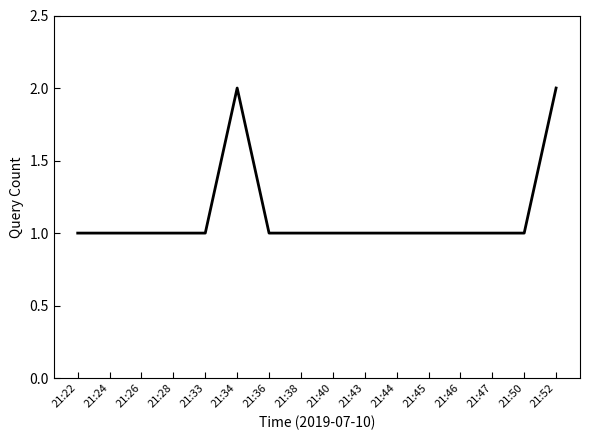

The value at 21:52 is 2. True or false?

True